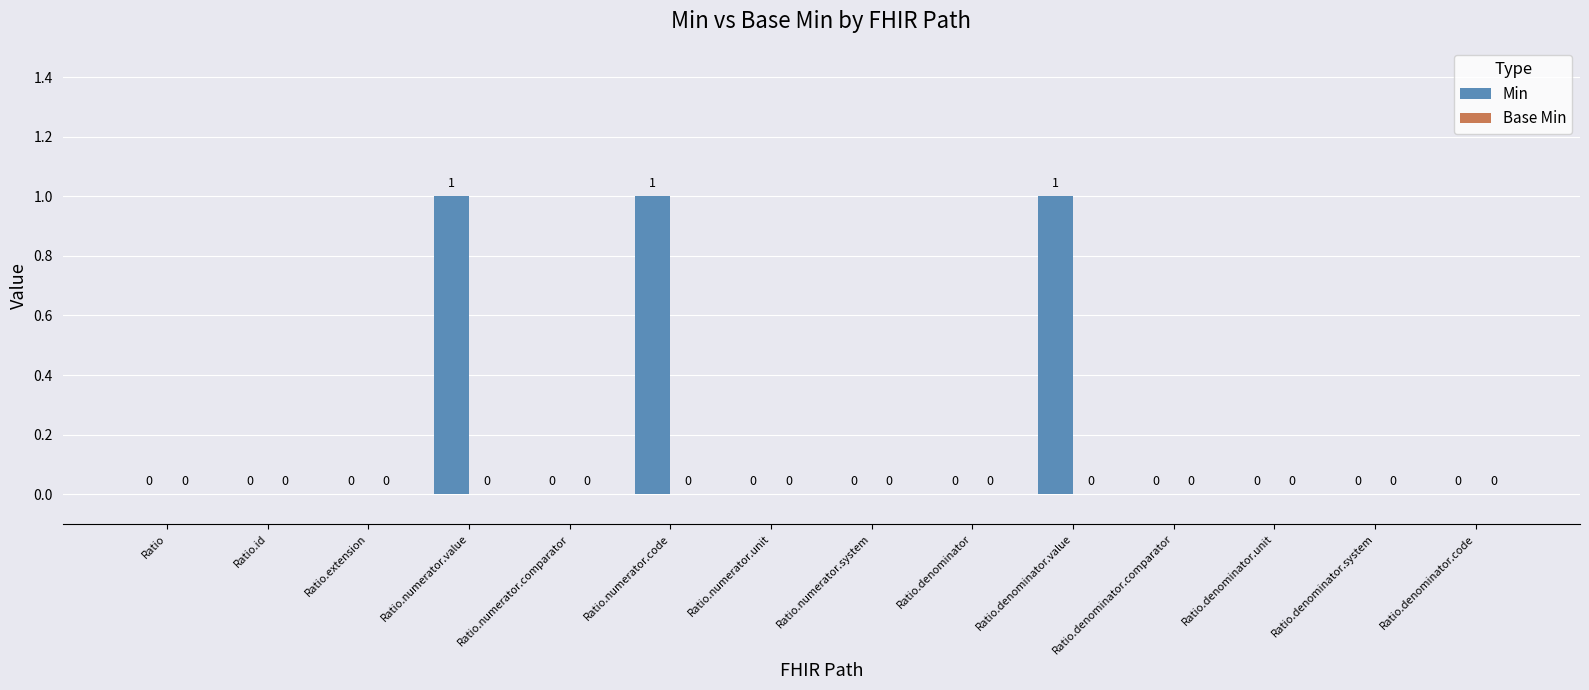

The value at Ratio.numerator.value is 2. True or false?

False